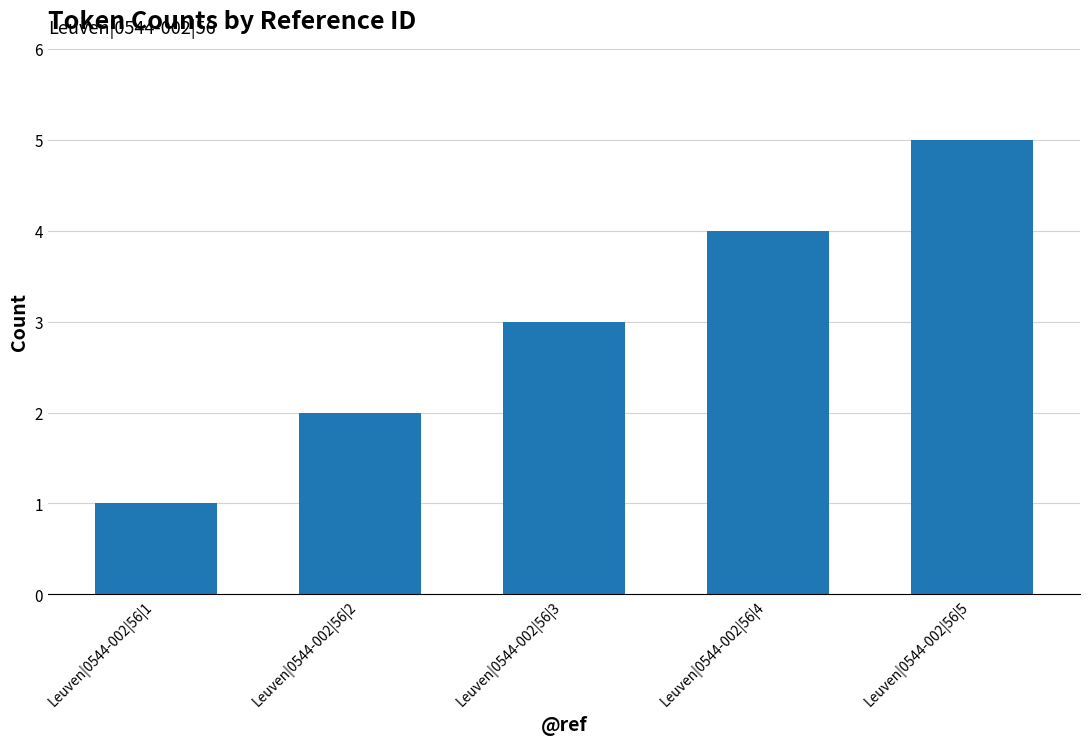

How many series are shown in this chart?

1